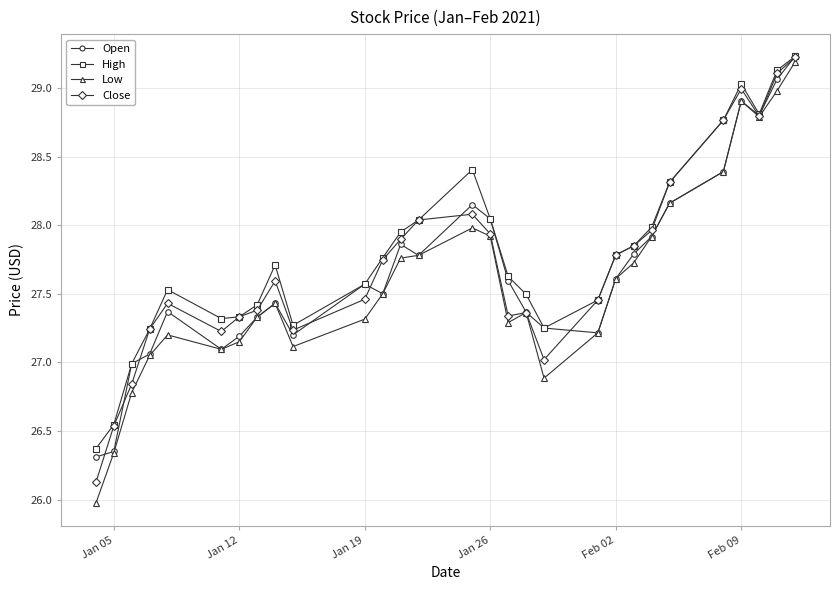

What are all the series names shown in the legend?

Open, High, Low, Close